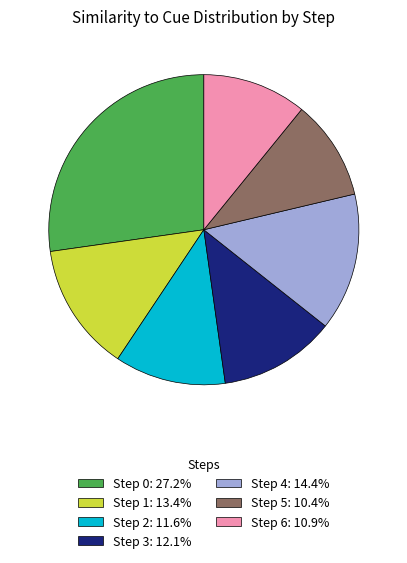

The Step 5 slice represents 10% of the pie. True or false?

True